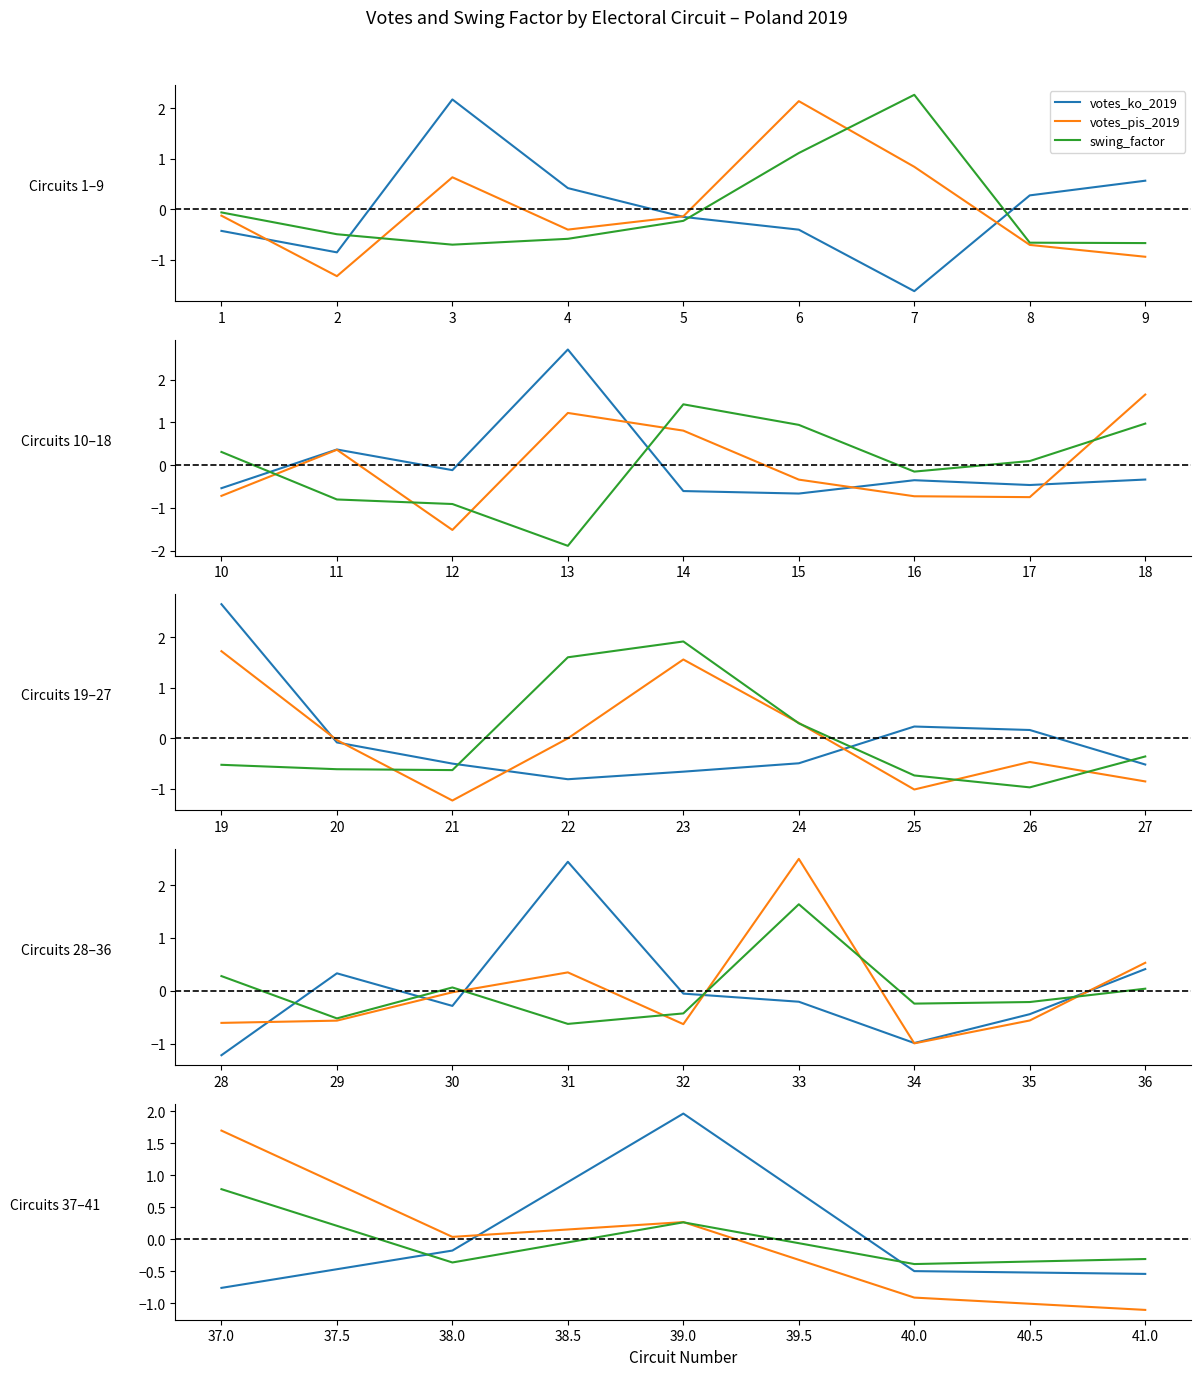

In swing_factor, how many points are lower than both neighbors (excluding endpoints)?

2